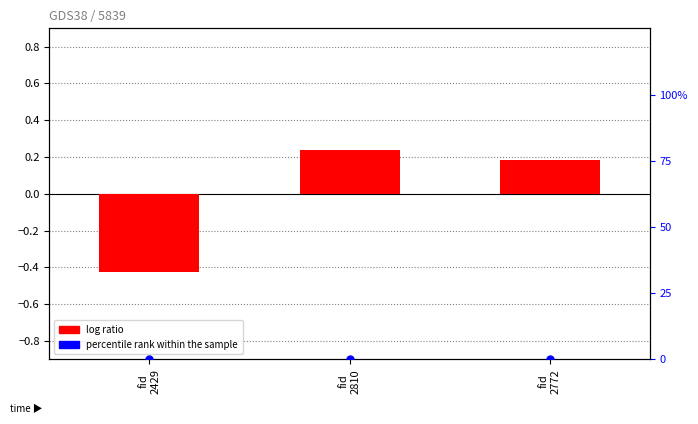

Which series contains the lowest Y value?

log ratio